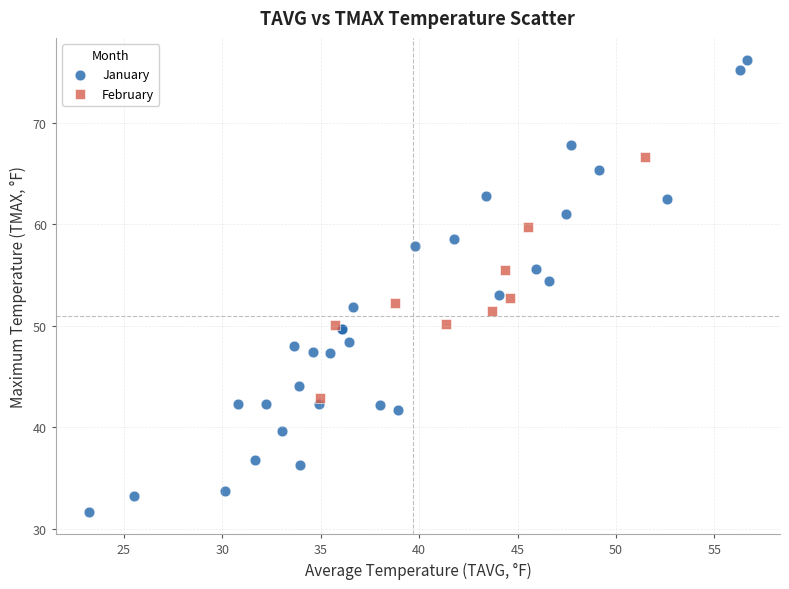

Which series contains the lowest Y value?

January